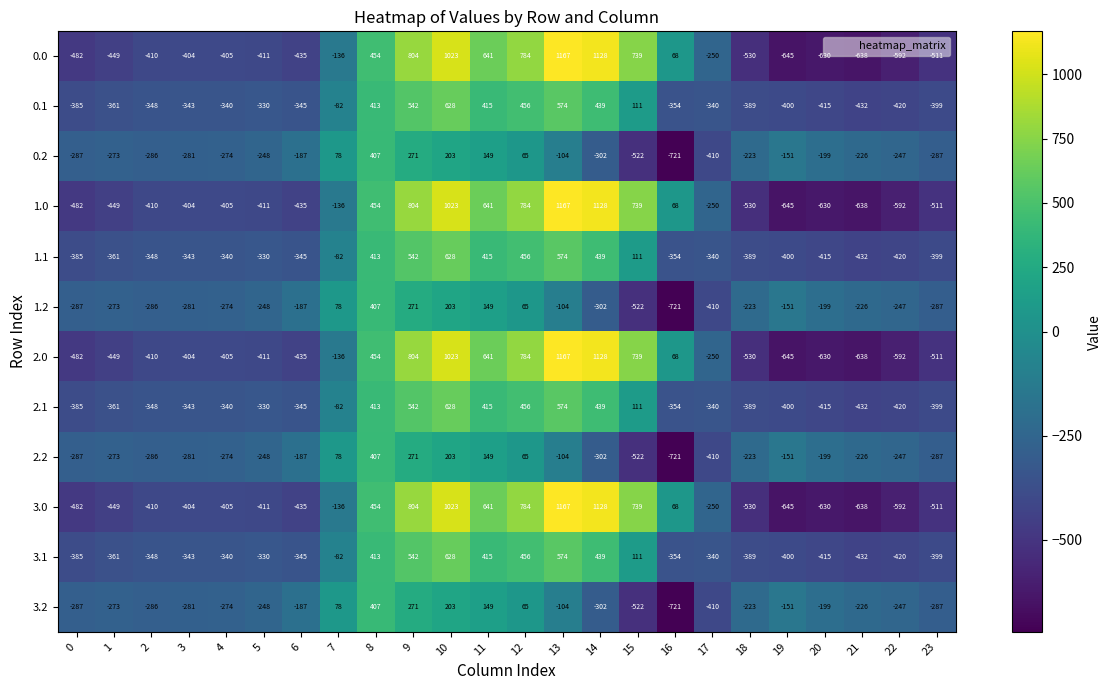

Count the number of data series in this chart.

12